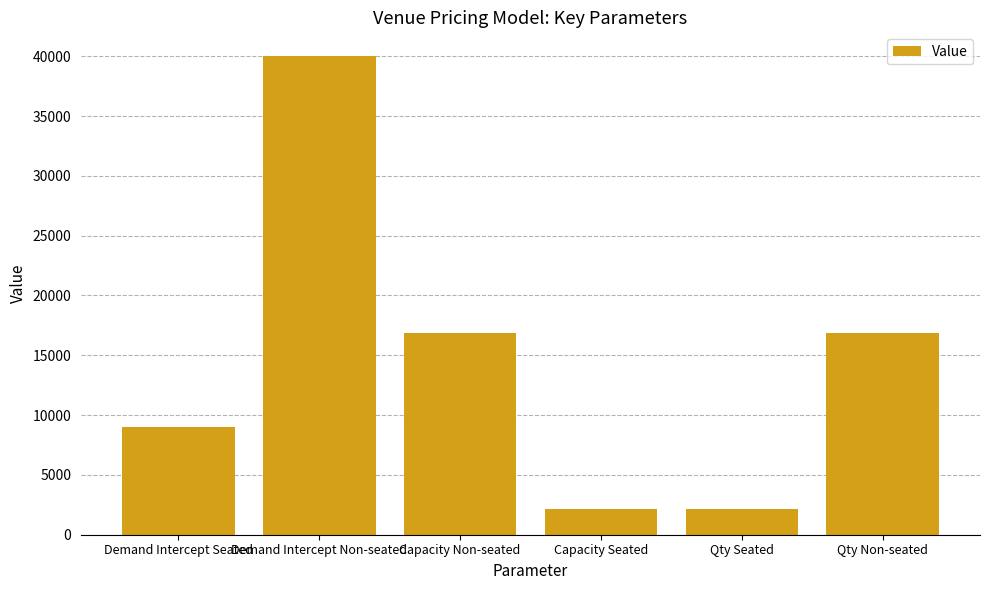

What is the sum of all values?

86882.4